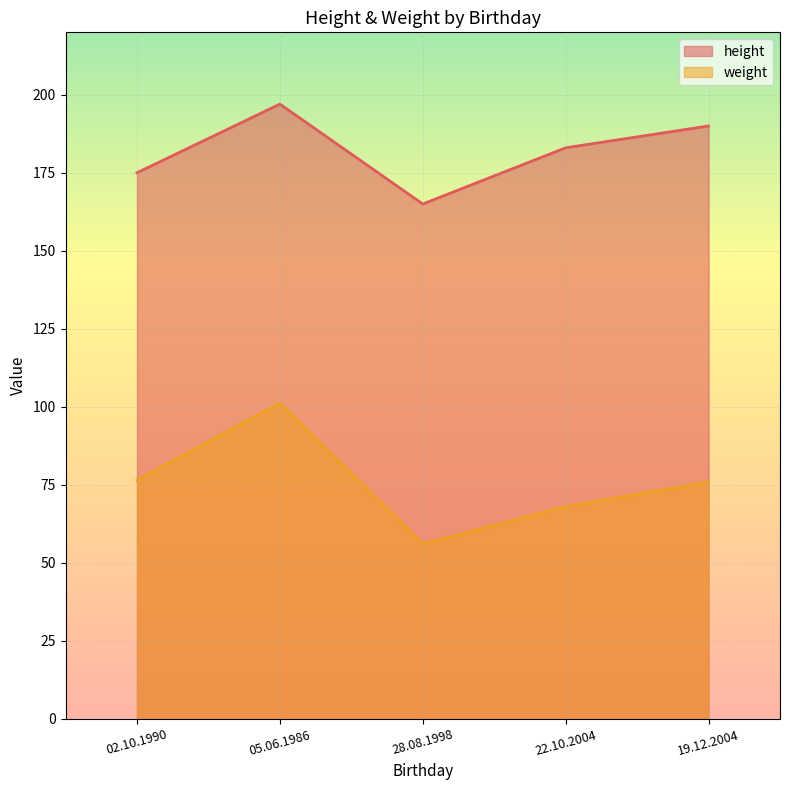

What is the difference between the height values at 05.06.1986 and 28.08.1998?

32.0